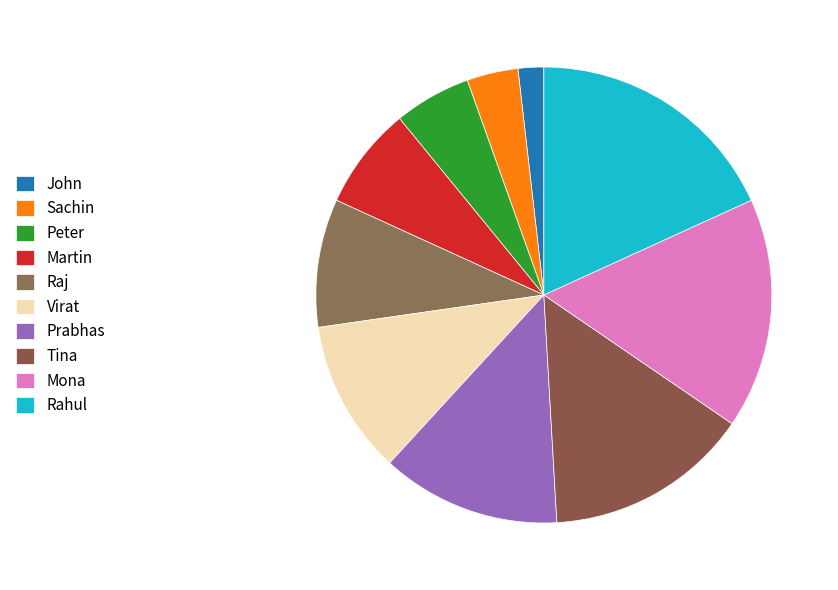

Is there a majority slice in this chart?

No